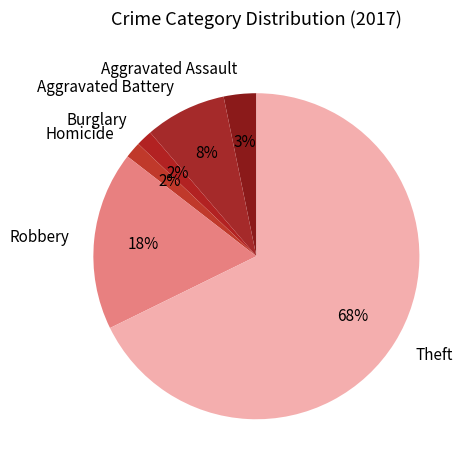

Do Theft and Homicide together represent more than half of the pie?

Yes